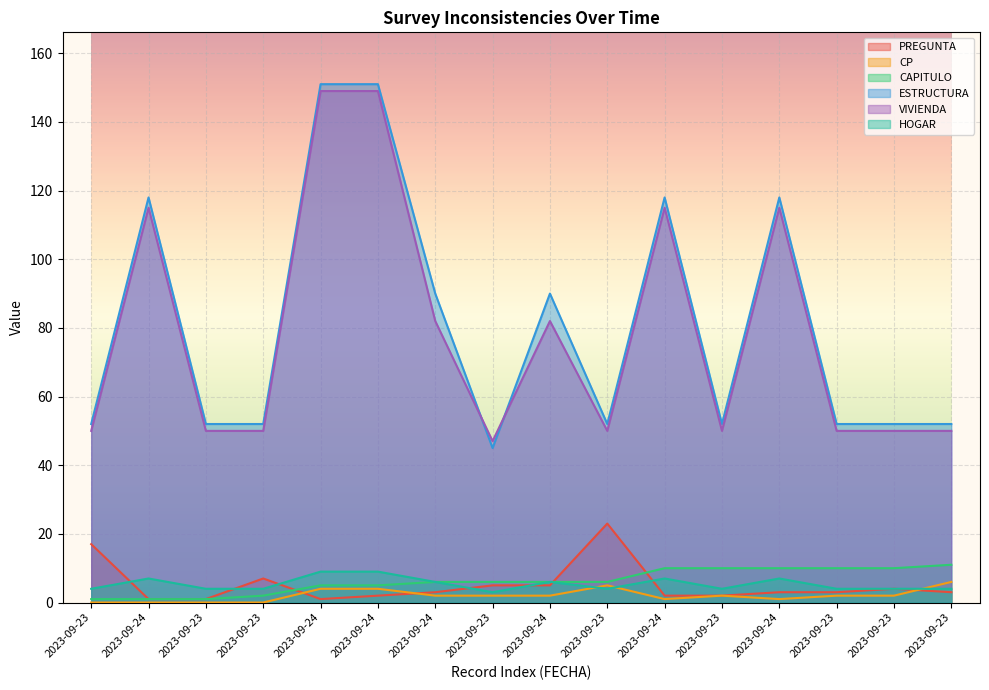

True or false: VIVIENDA has more than 2 points higher than both neighbors.

True